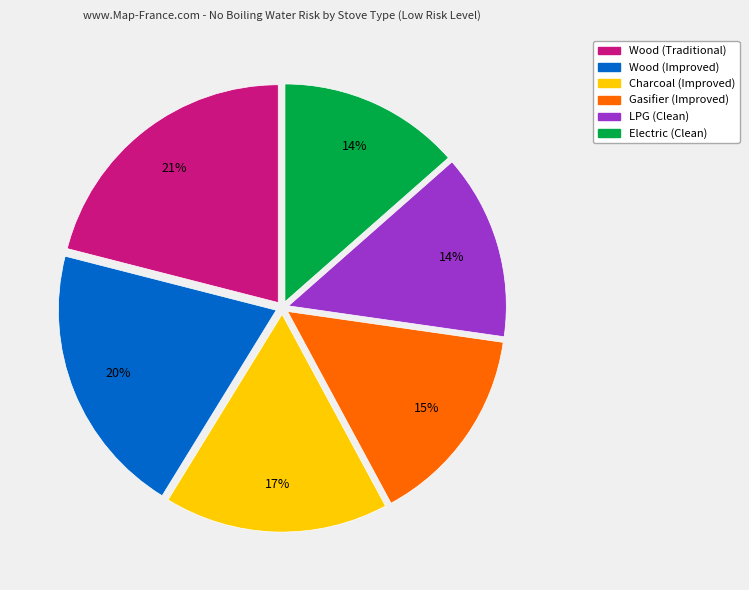

Is LPG (Clean) the majority of the pie?

No